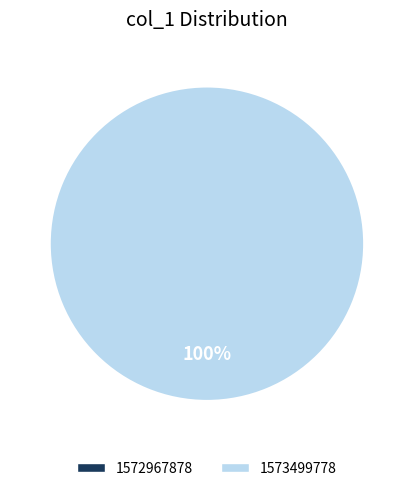

What is the change in value from 1572967878 to 1573499778?

+1